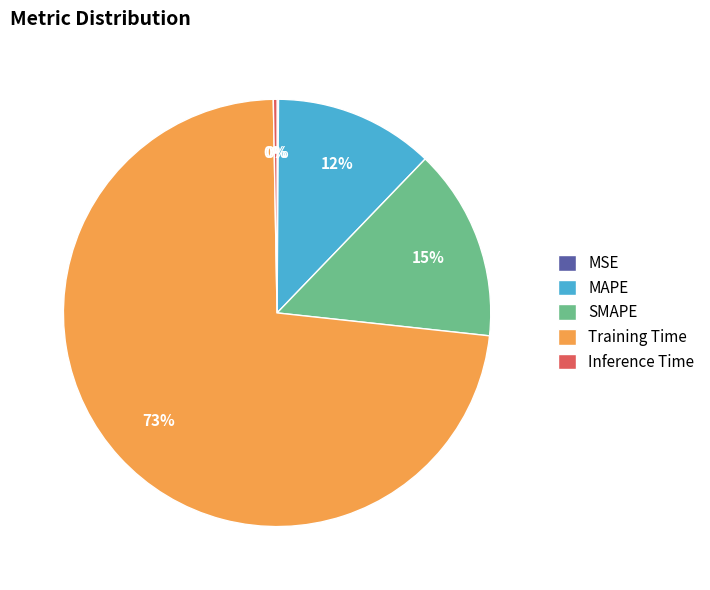

To the nearest percent, what percentage of the pie is SMAPE?

15%